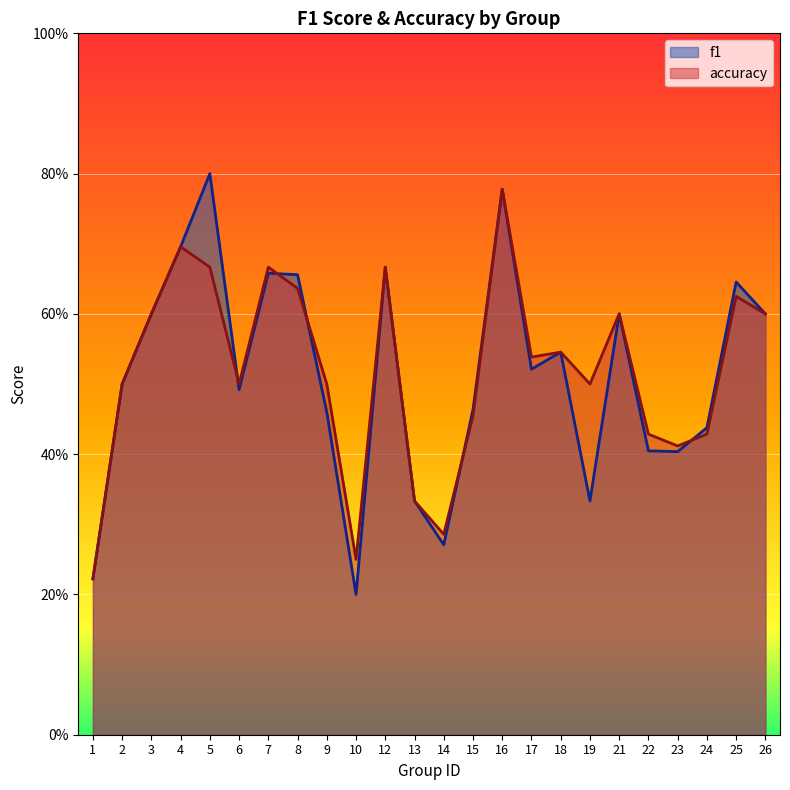

What is the total value across all series at 8?

1.3